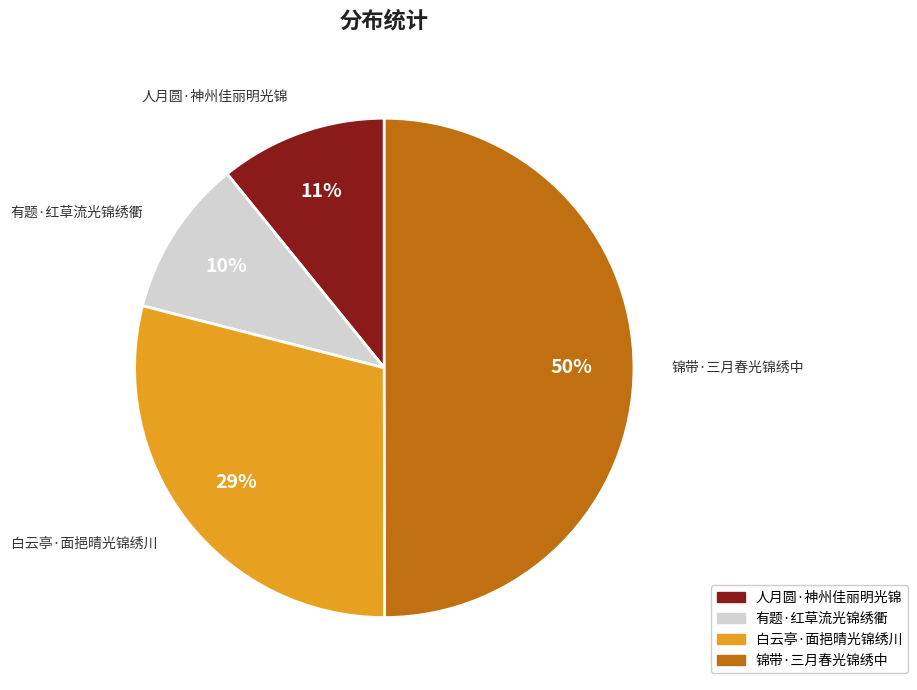

The 有题·红草流光锦绣衢 slice represents 10% of the pie. True or false?

True